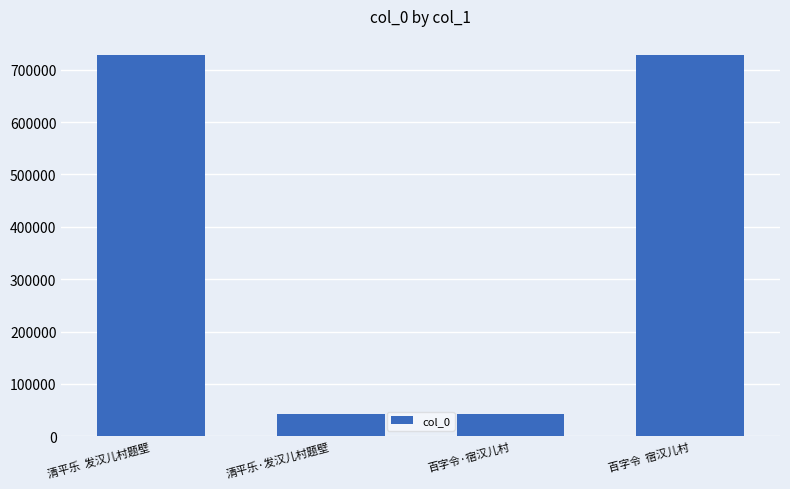

Does the chart contain any negative values?

No